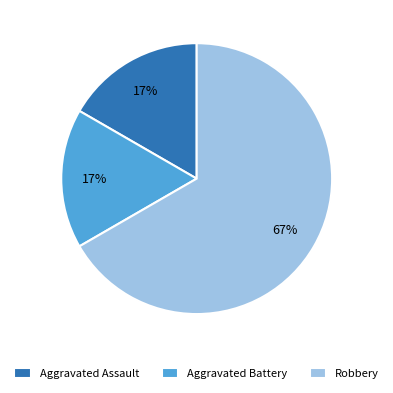

What percentage is the Aggravated Battery slice, to the nearest percent?

17%